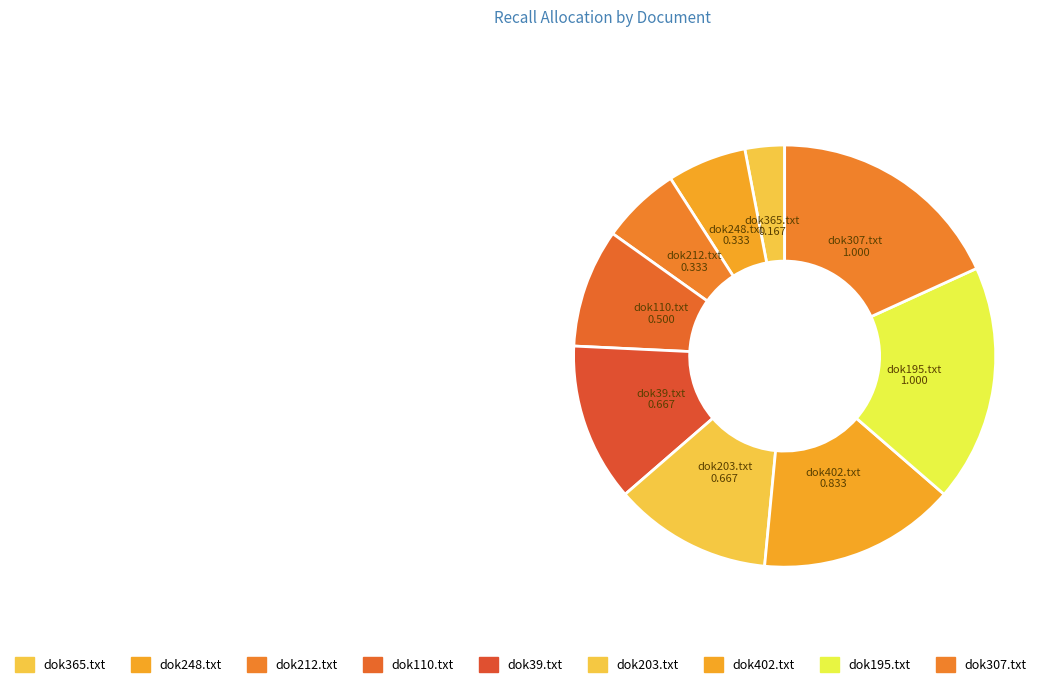

Do dok402.txt and dok195.txt together represent more than half of the pie?

No